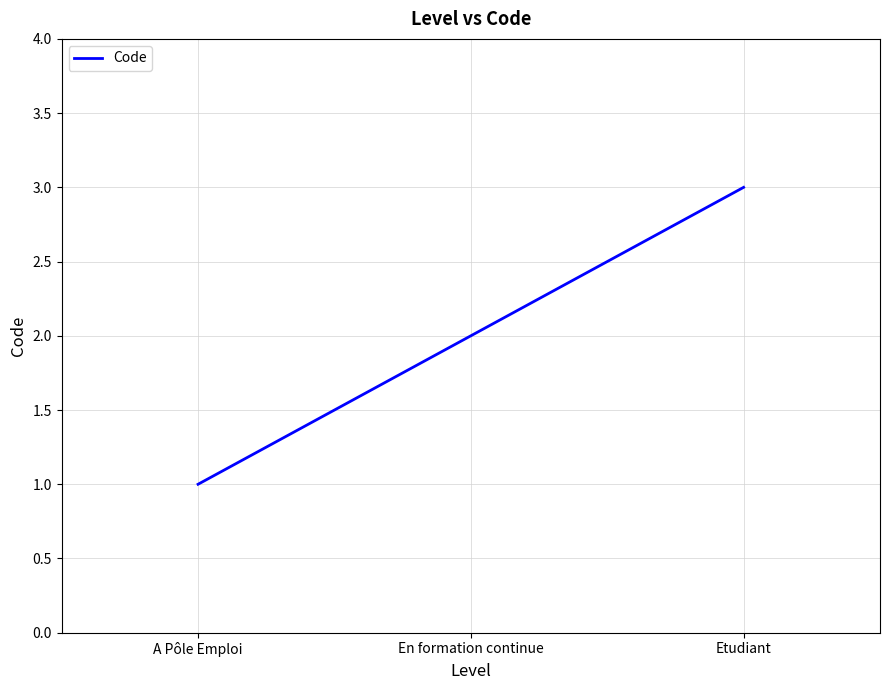

List the labels in order of value, largest first.

Etudiant, En formation continue, A Pôle Emploi